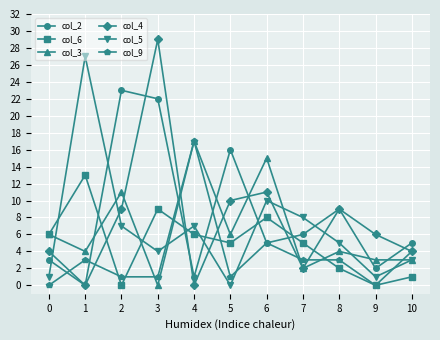

At which category does the chart reach its peak across all series?

3